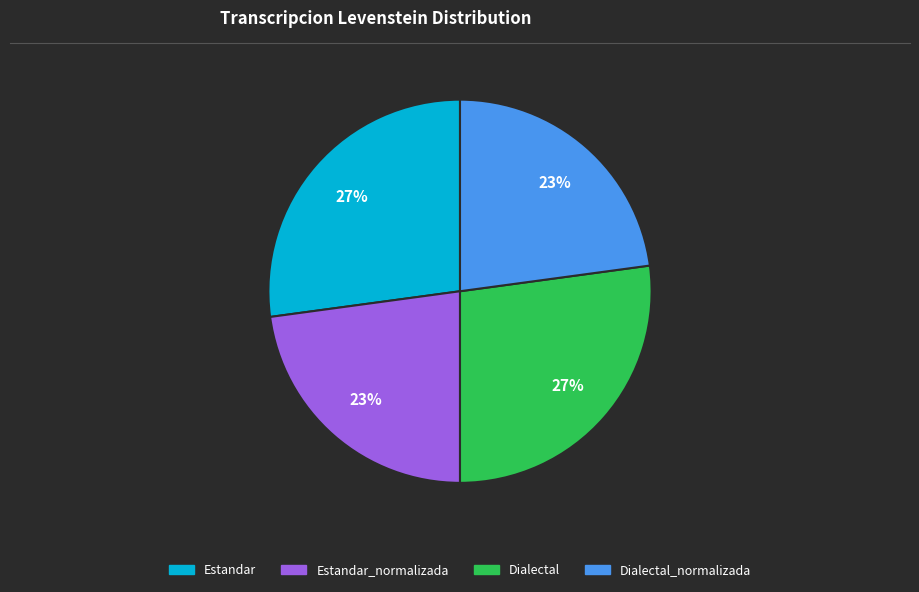

Is there a majority slice in this chart?

No